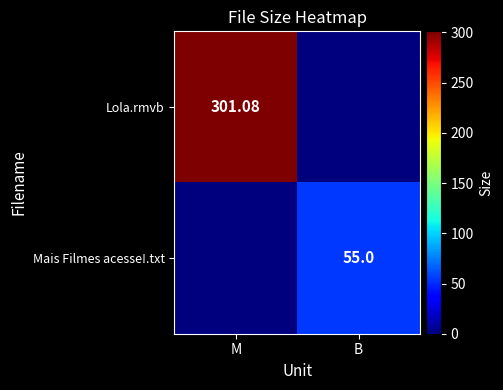

Between M and B, which series saw the biggest shift?

Lola.rmvb